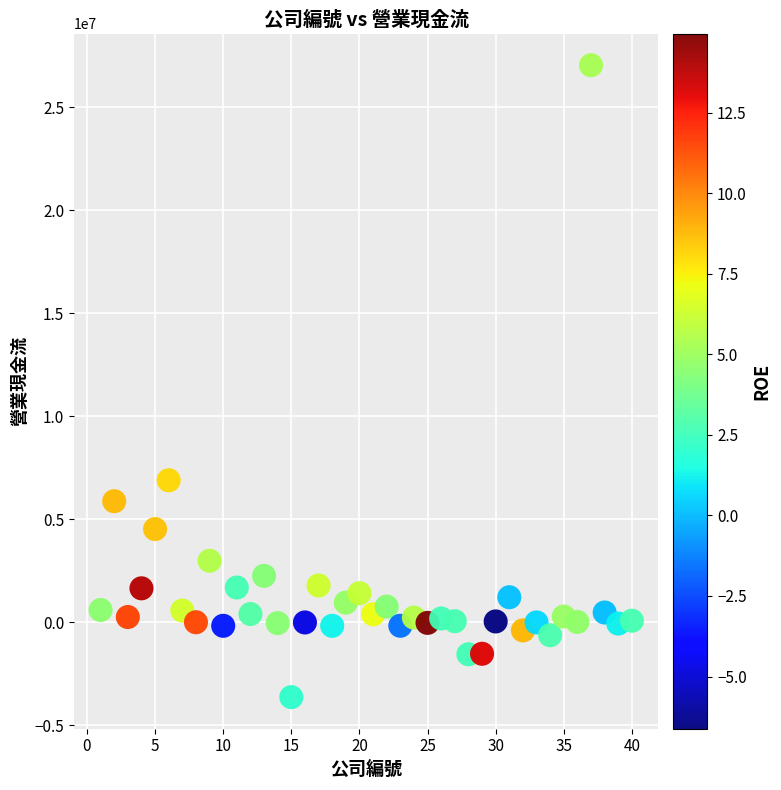

What Y value in the scatter plot is closest to 11706267?

6894607